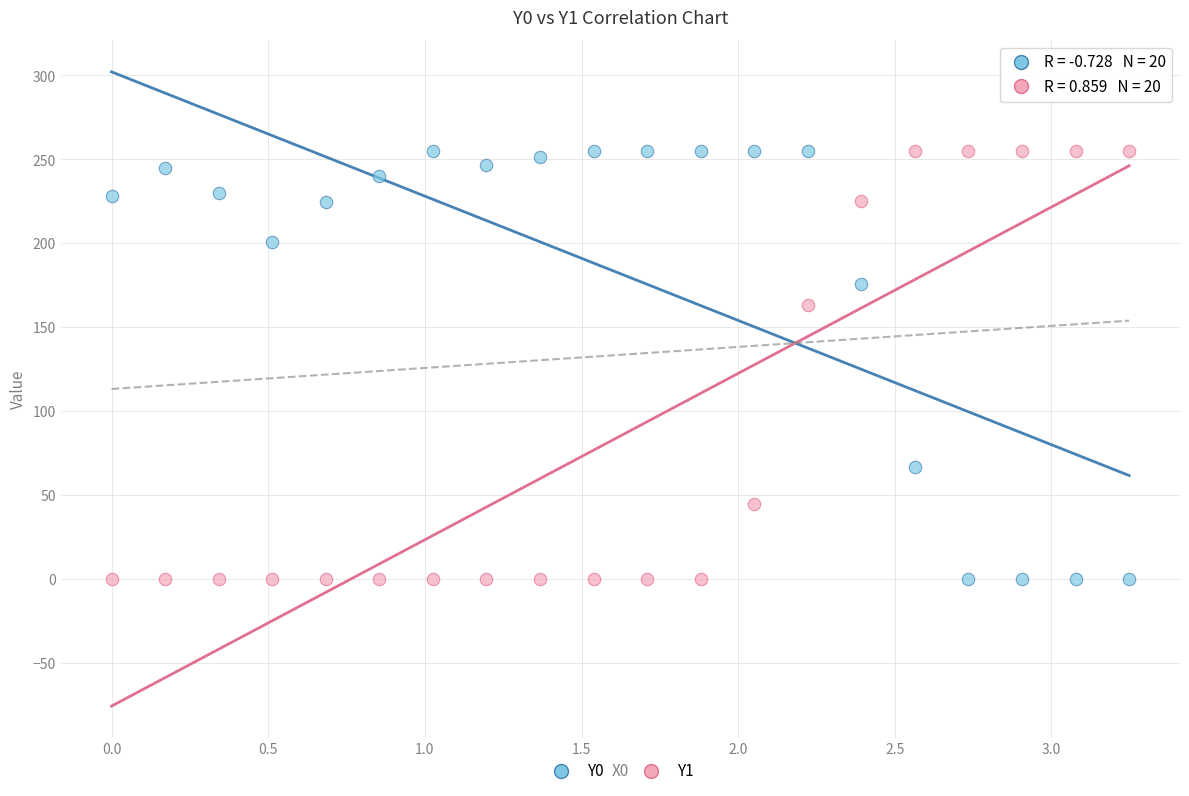

What are all the series names shown in the legend?

Y0, Y1